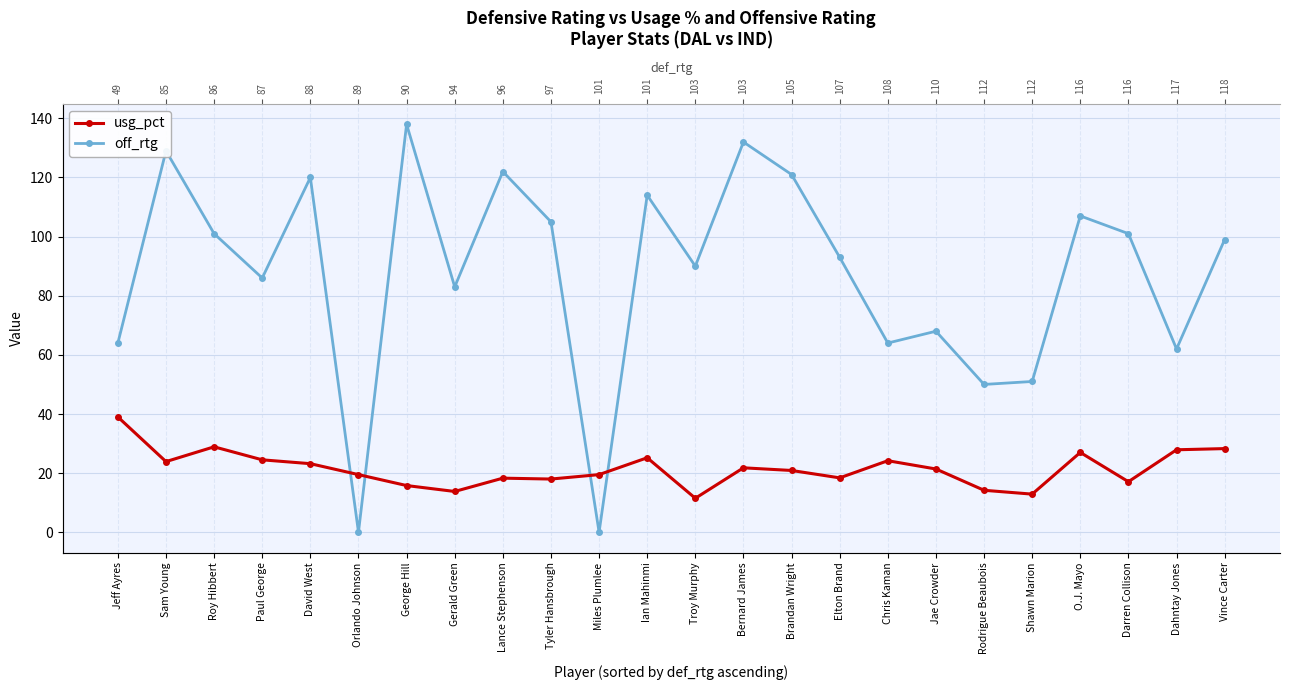

How many positive values does the off_rtg series have?

22